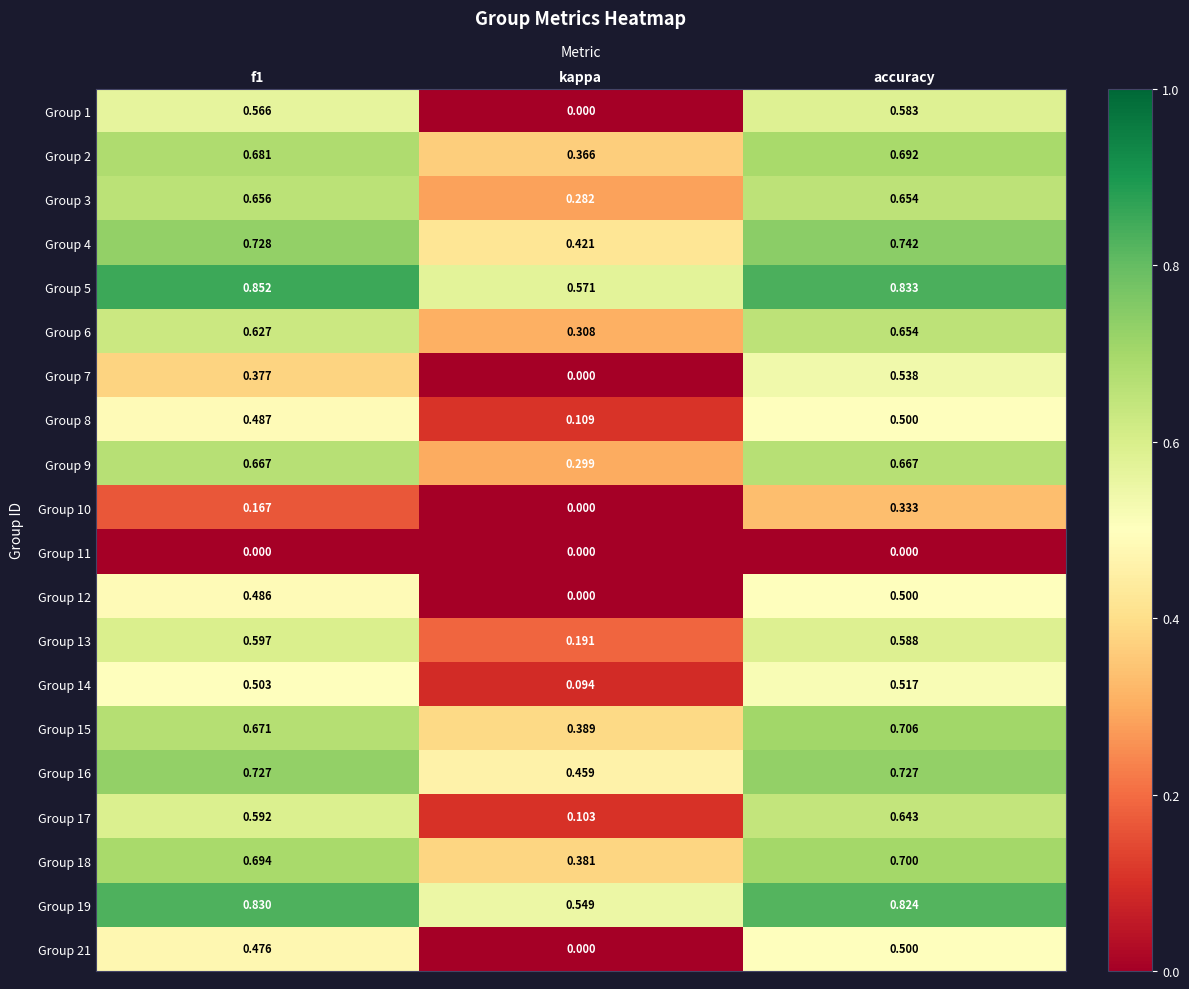

At which category is the sum across all series the highest?

accuracy